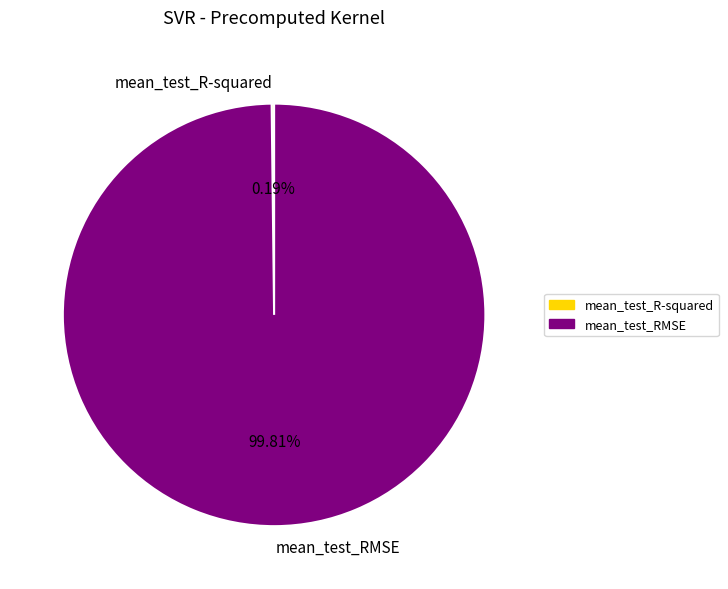

To the nearest percent, what portion does mean_test_RMSE represent?

100%